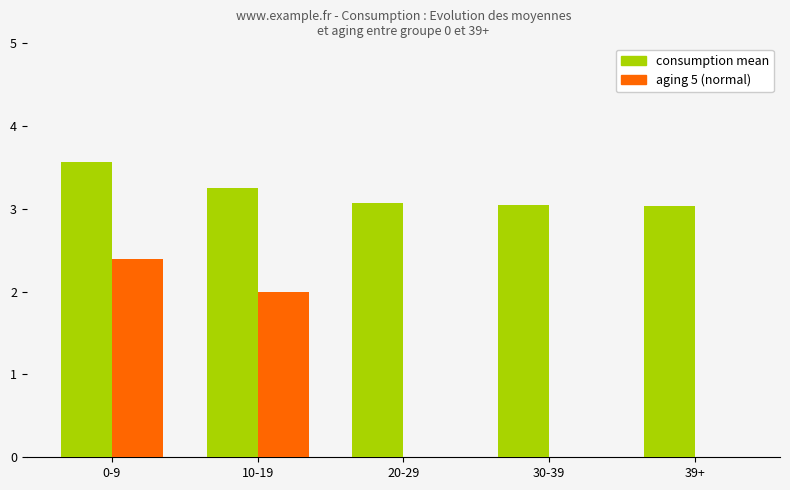

The aging 5 (normal) series shows 2.0 at 10-19. True or false?

True